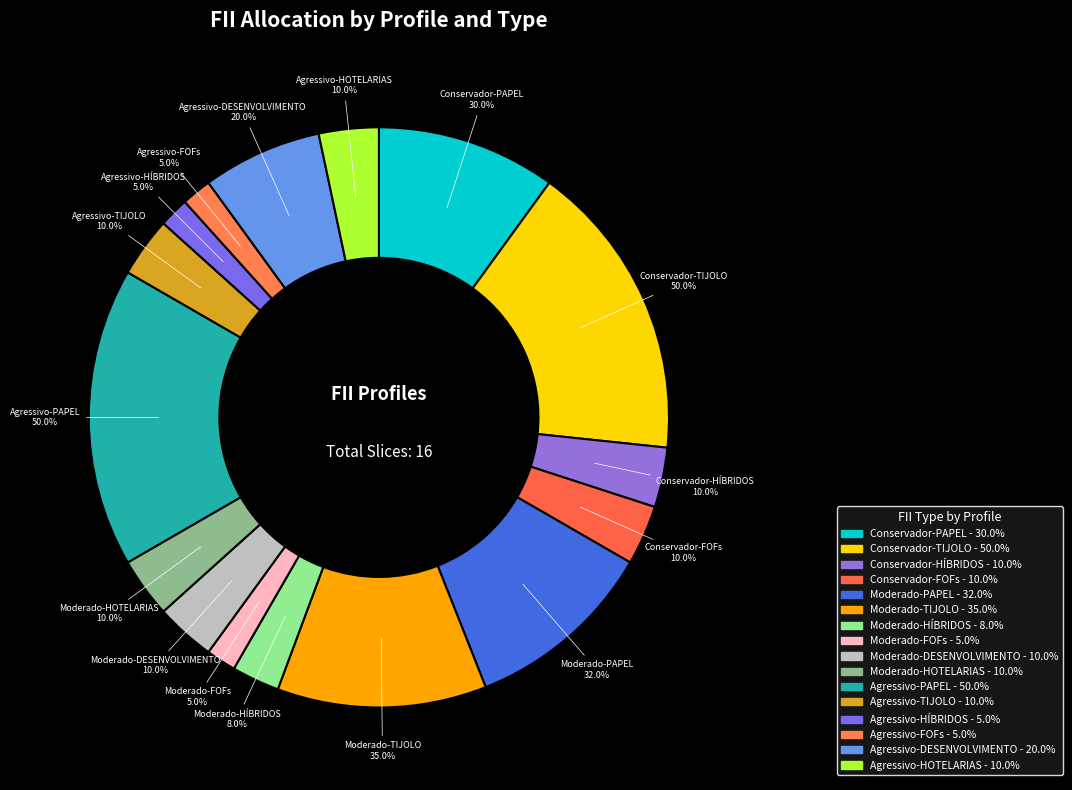

Is Conservador-FOFs the majority of the pie?

No